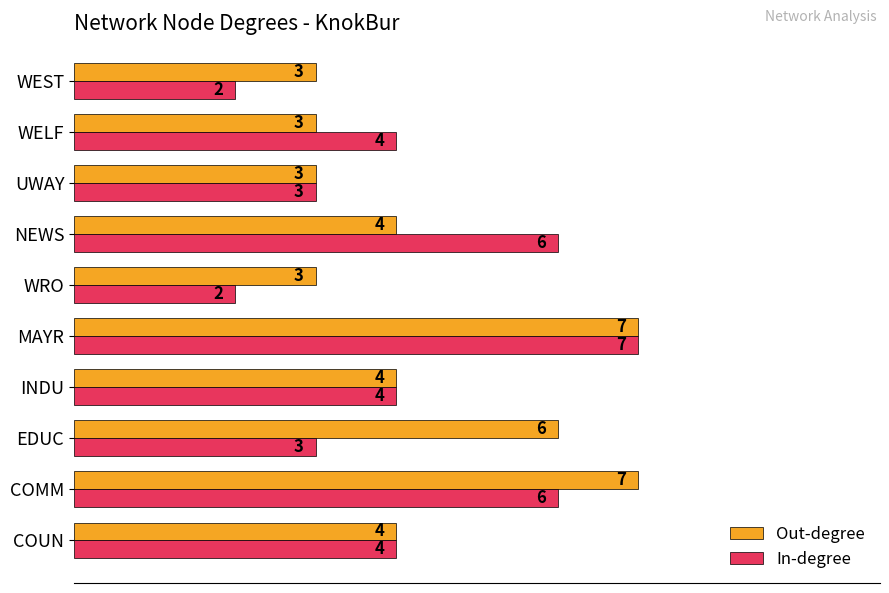

What is the total value across all series at WELF?

7